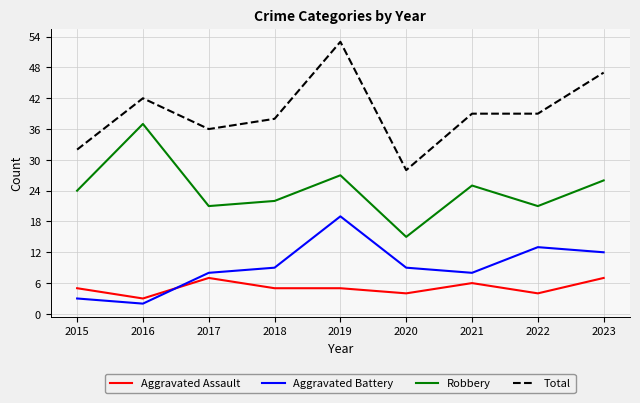

What is the average value of the Robbery series?

24